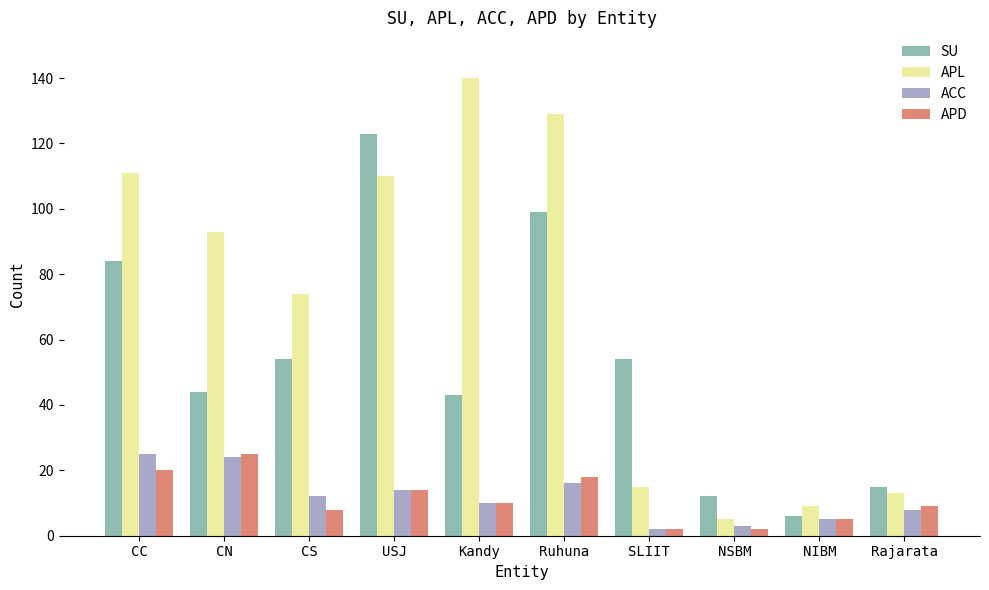

Which series has the largest range (max minus min)?

APL